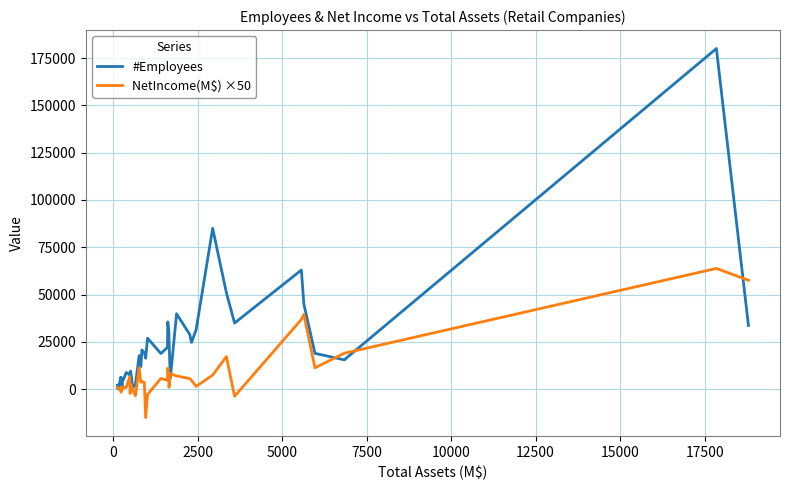

How many values in the NetIncome(M$) ×50 series are below 3700?

20